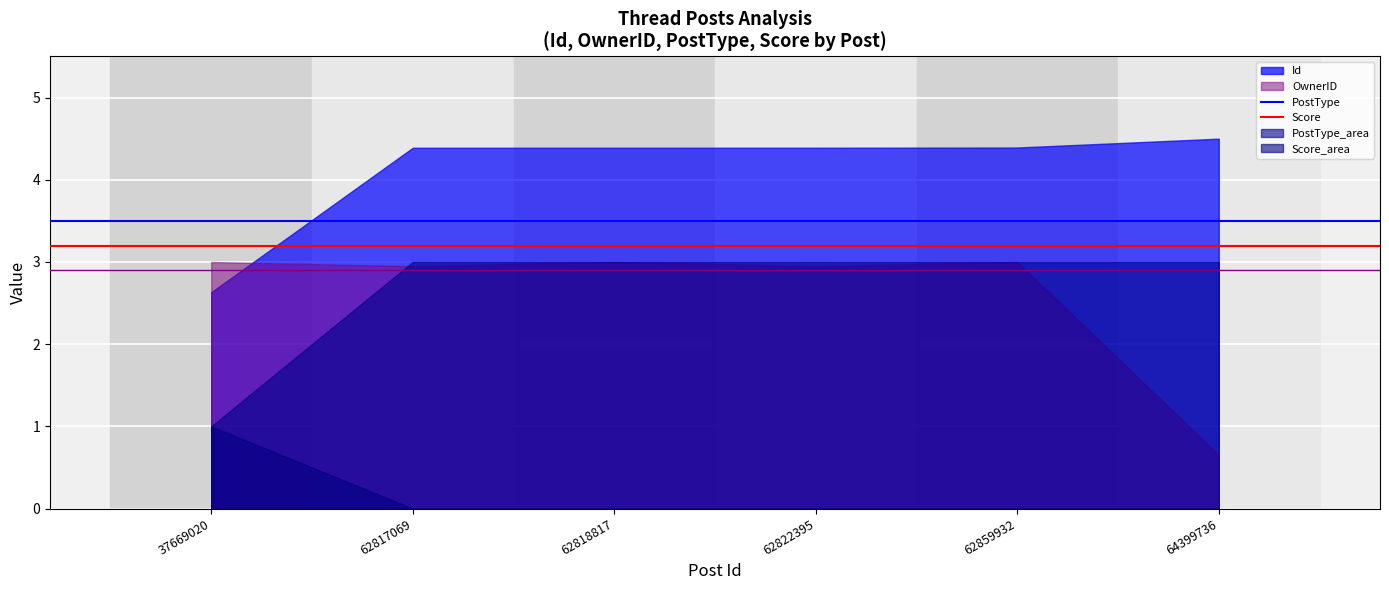

What is the minimum value for Score?

3.2